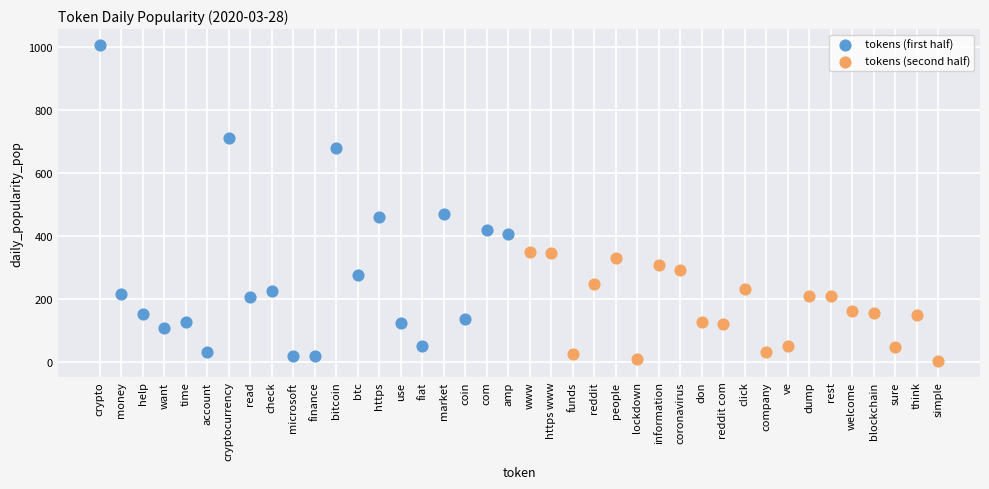

Which series contains the lowest Y value?

tokens (second half)